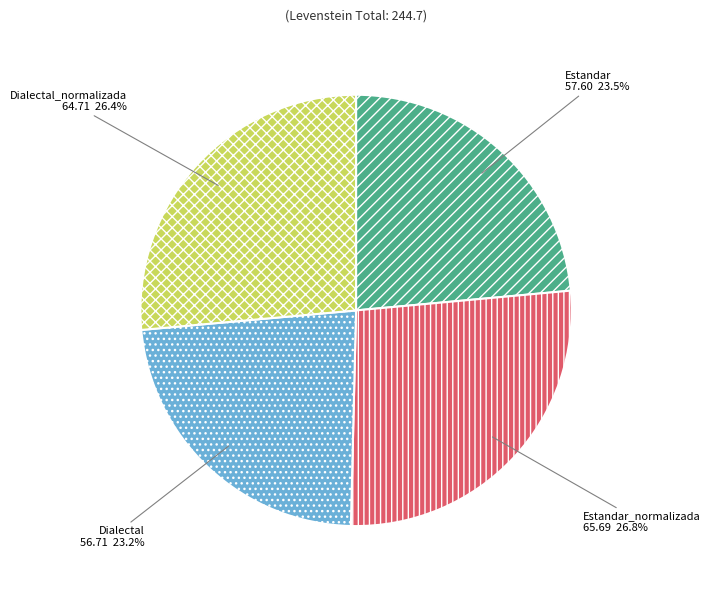

What portion of the pie excludes Dialectal_normalizada?

73.6%